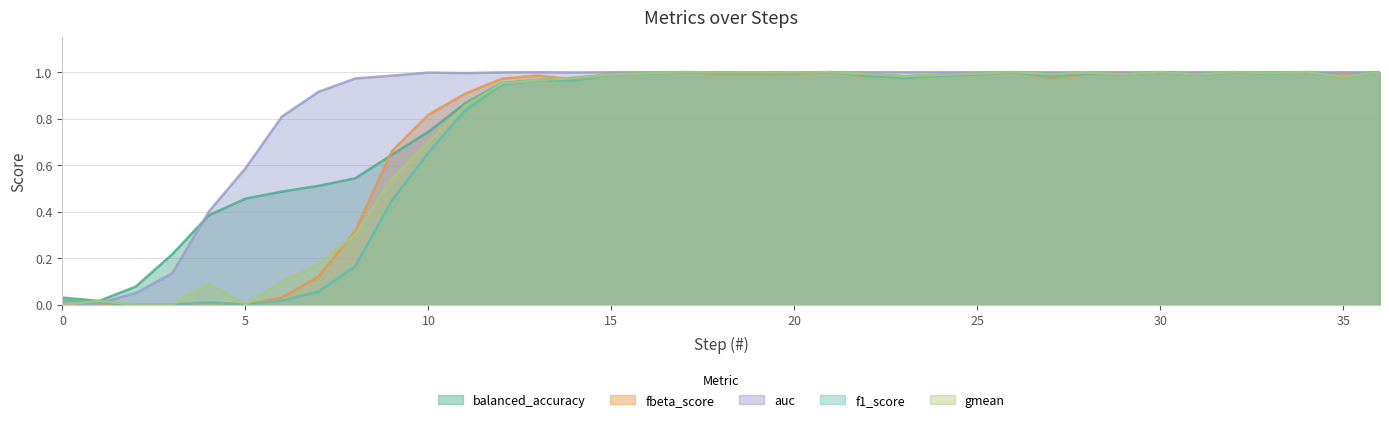

What is the sum of the fbeta_score values at 19 and 16?

2.0